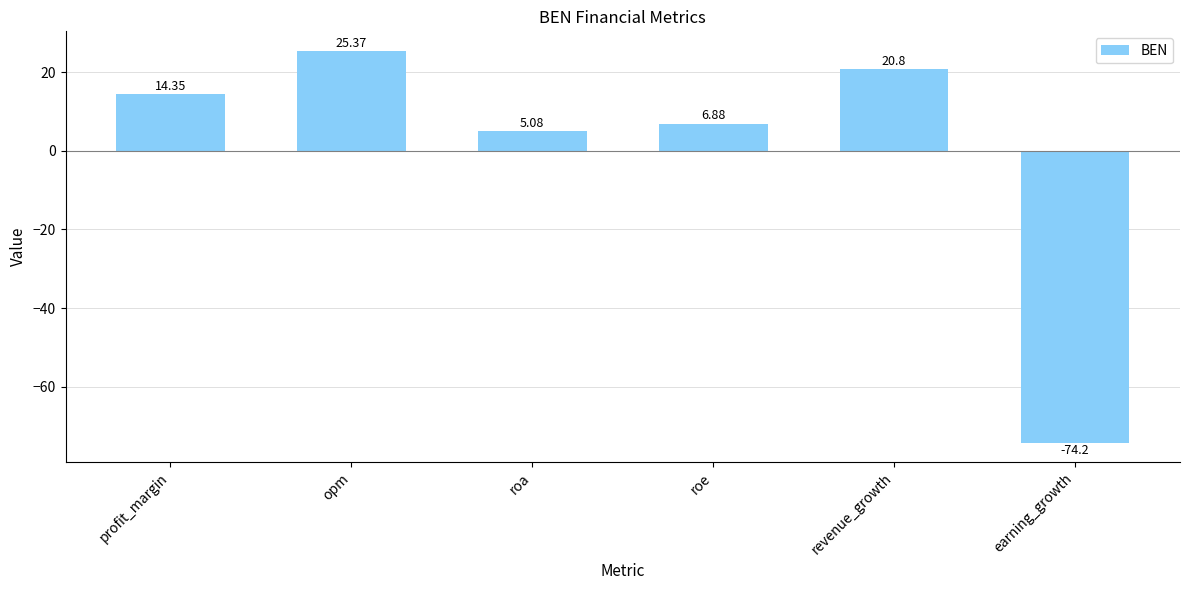

Which has a higher value, revenue_growth or profit_margin?

revenue_growth